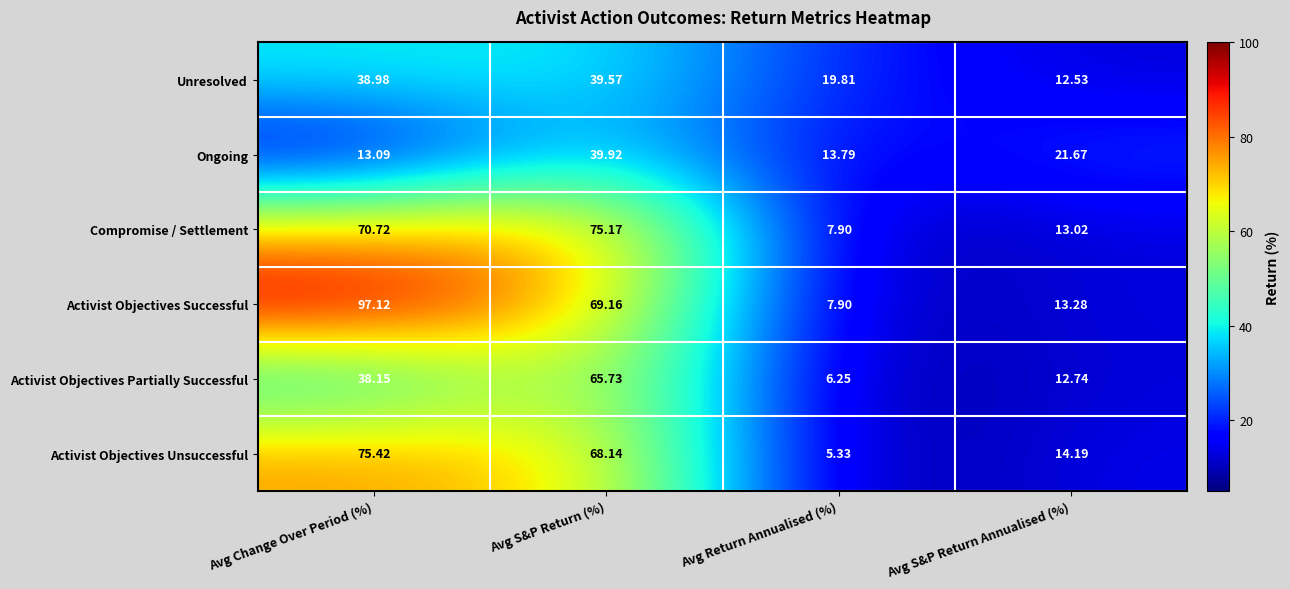

List the series in order of their peak value, highest first.

Activist Objectives Successful, Activist Objectives Unsuccessful, Compromise / Settlement, Activist Objectives Partially Successful, Ongoing, Unresolved